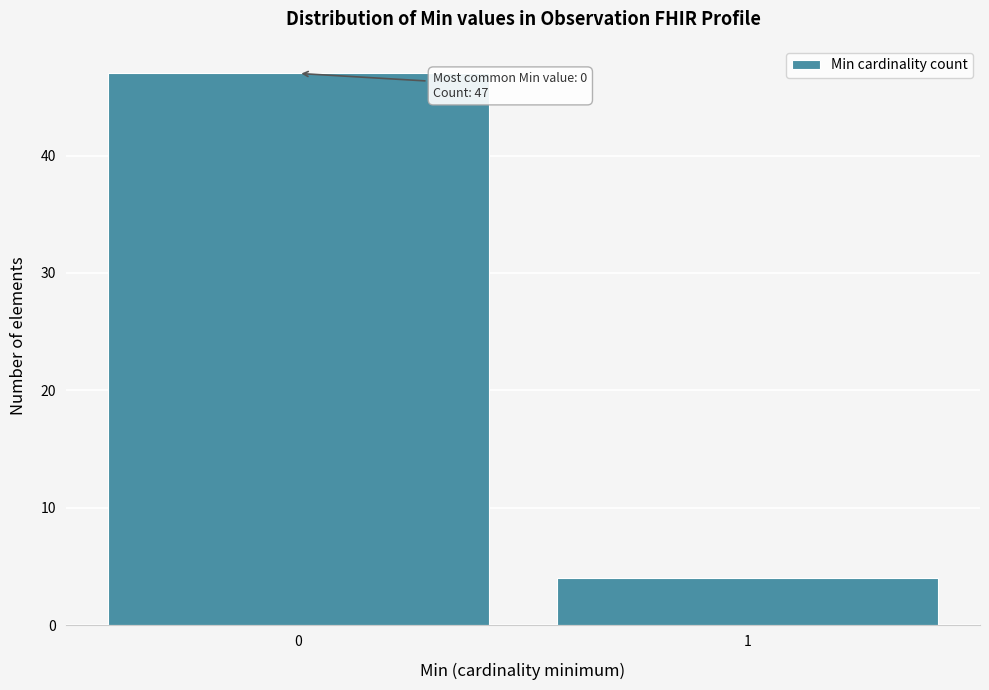

Reading left to right, what are all the values shown in this chart?

0=47	1=4